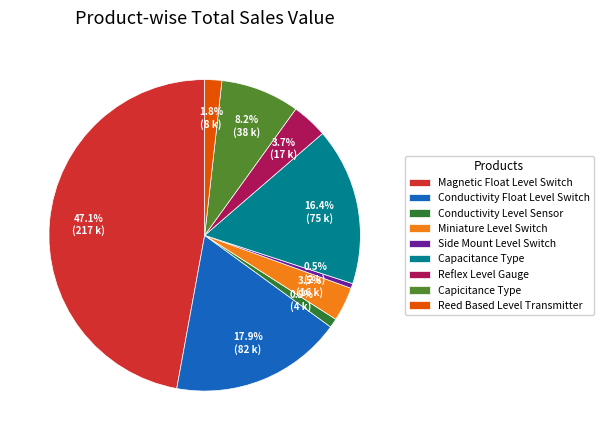

Count the number of slices in the pie.

9